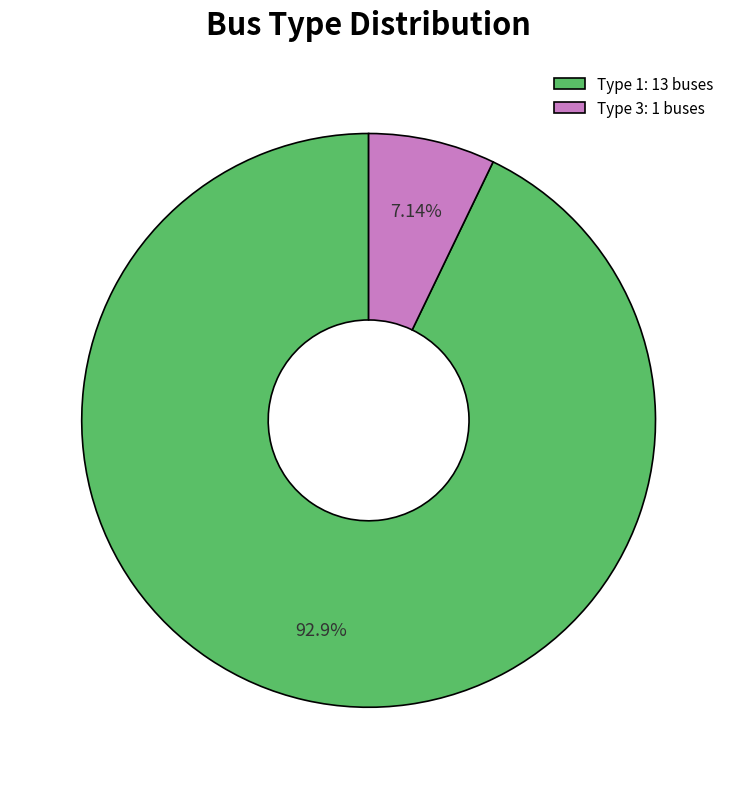

Rank the categories by value from highest to lowest.

Type 1: 13 buses, Type 3: 1 buses